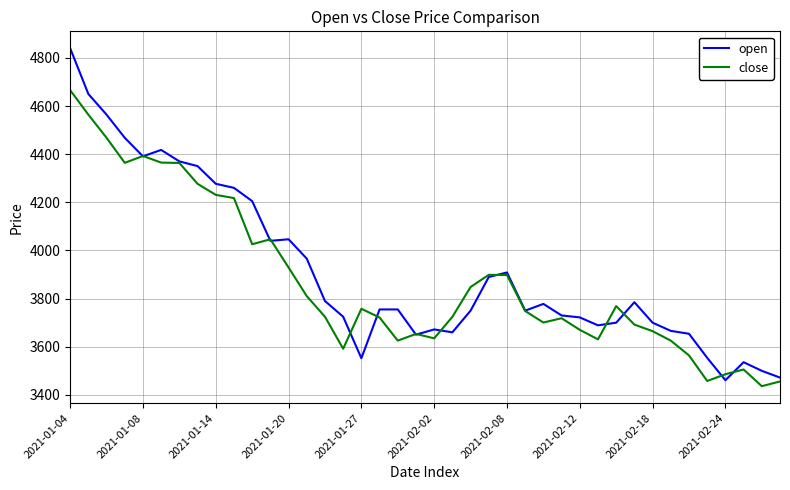

What is the greatest value displayed?

4840.0